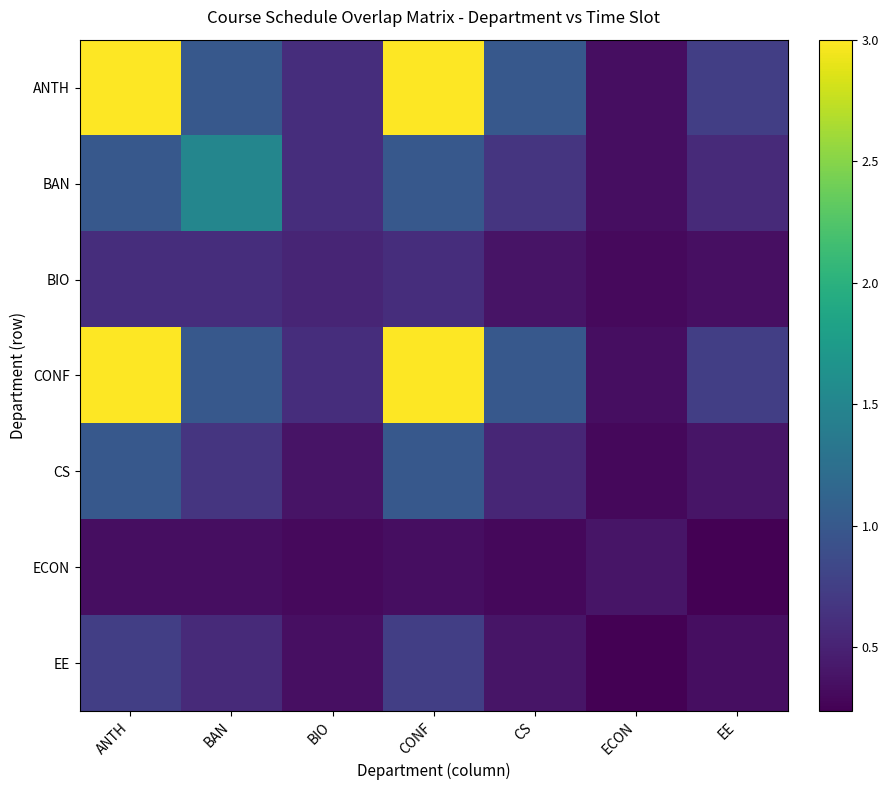

Between CS and EE, which is larger?

CS